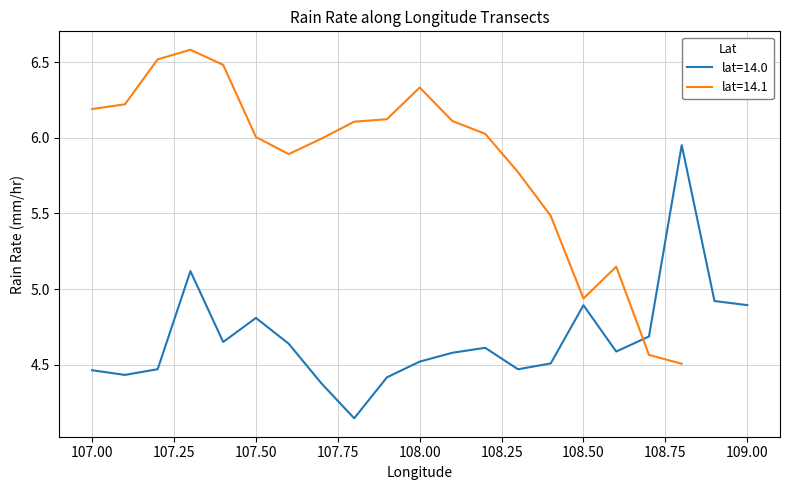

The chart shows a value of 4.9 at 14.0. True or false?

True